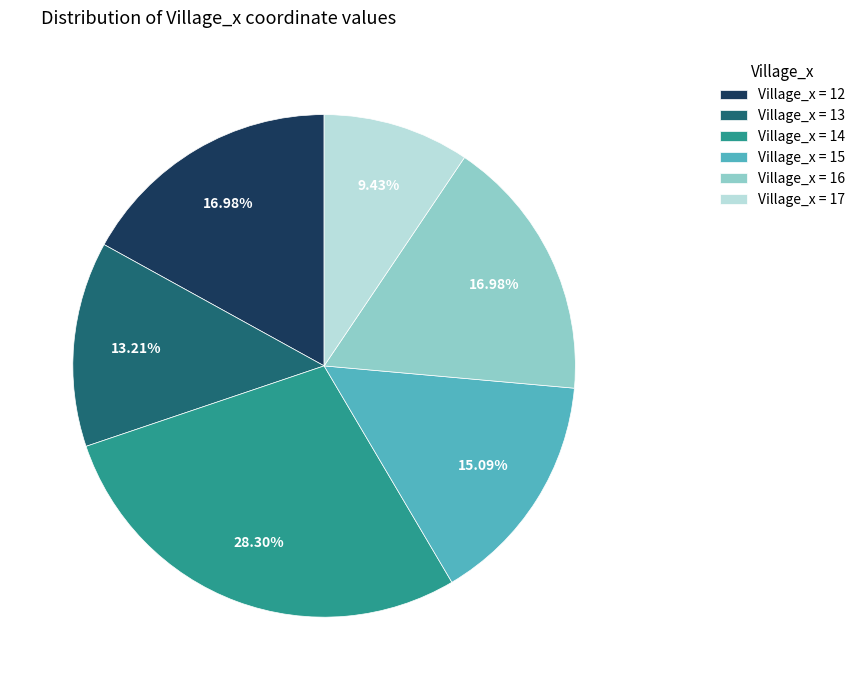

To the nearest percent, what is the average slice percentage?

17%